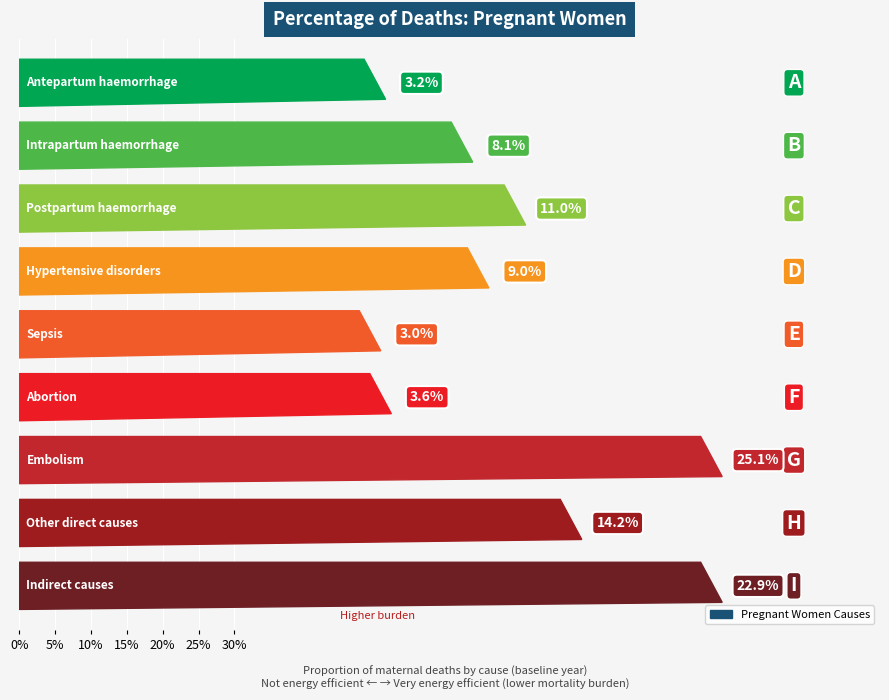

How many bars are there in total?

9